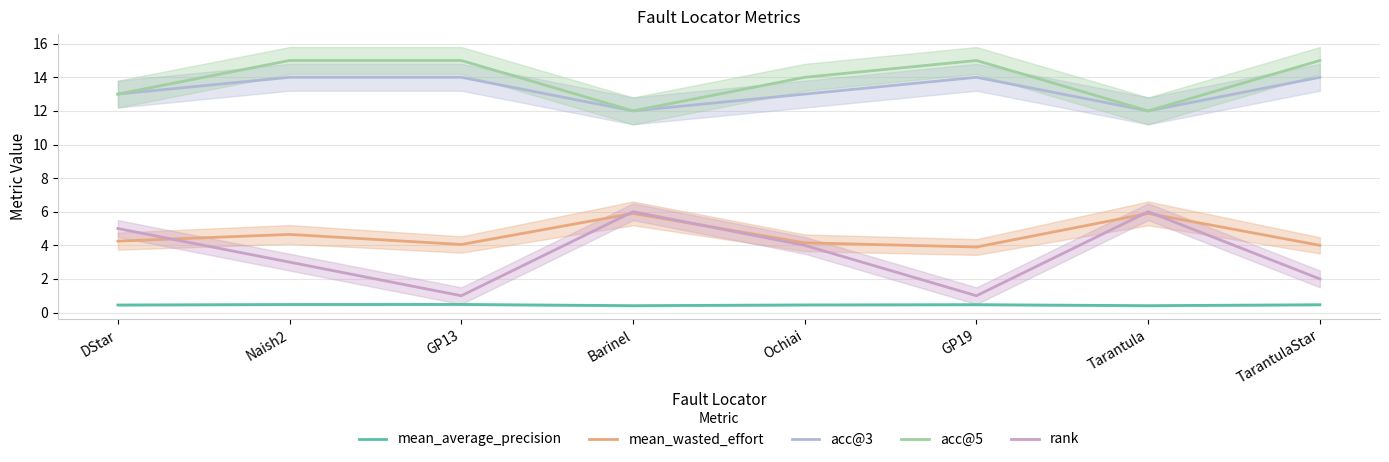

At which category does acc@5 reach its first local valley?

Barinel